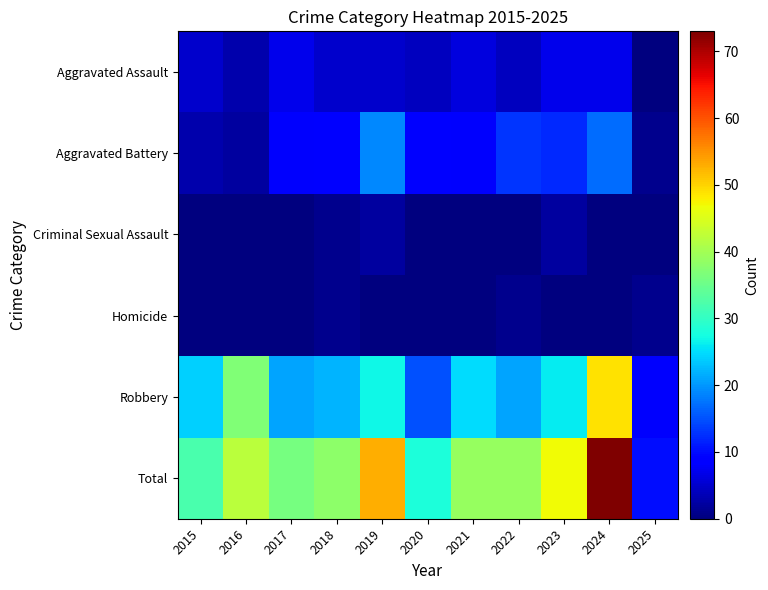

Reading left to right, what are all the values shown in this chart?

Aggravated Assault: 2015=5	2016=3	2017=7	2018=5	2019=5	2020=4	2021=6	2022=4	2023=7	2024=7	2025=0
Aggravated Battery: 2015=3	2016=2	2017=8	2018=9	2019=19	2020=9	2021=8	2022=13	2023=12	2024=17	2025=1
Criminal Sexual Assault: 2015=0	2016=0	2017=0	2018=1	2019=2	2020=0	2021=0	2022=0	2023=2	2024=0	2025=0
Homicide: 2015=0	2016=0	2017=0	2018=1	2019=0	2020=0	2021=0	2022=1	2023=0	2024=0	2025=1
Robbery: 2015=24	2016=37	2017=21	2018=22	2019=27	2020=15	2021=25	2022=21	2023=26	2024=49	2025=8
Total: 2015=32	2016=42	2017=36	2018=38	2019=53	2020=28	2021=39	2022=39	2023=47	2024=73	2025=10